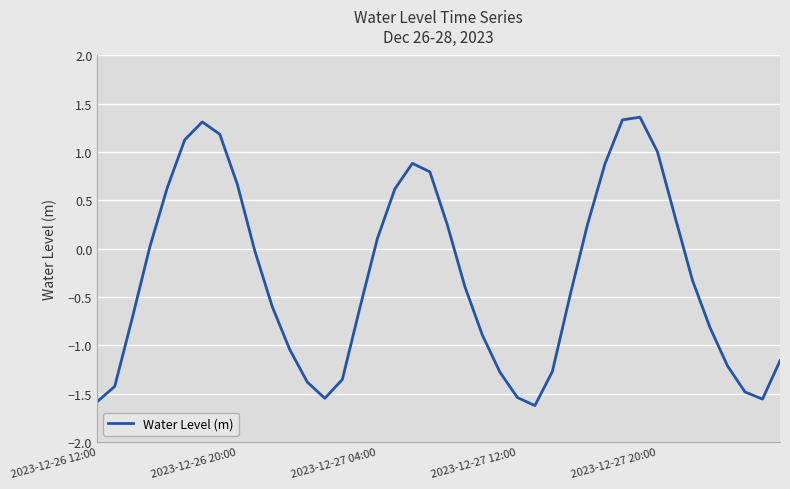

What is the maximum value shown in the chart?

1.4